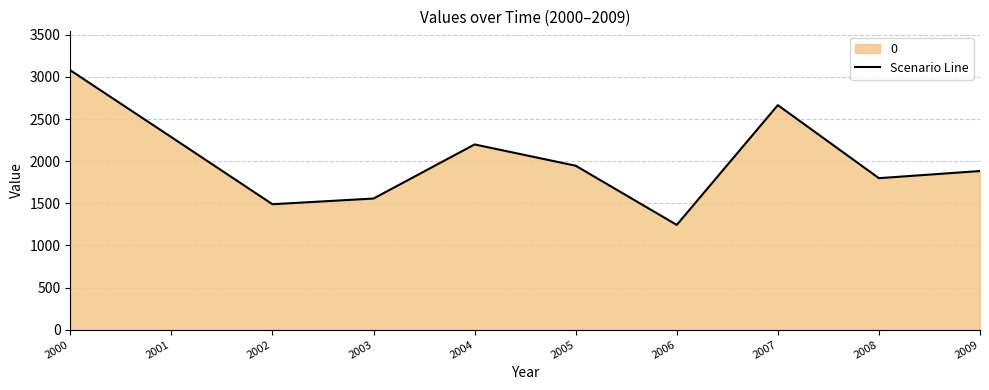

What value does the data have at 2001?

2285.7